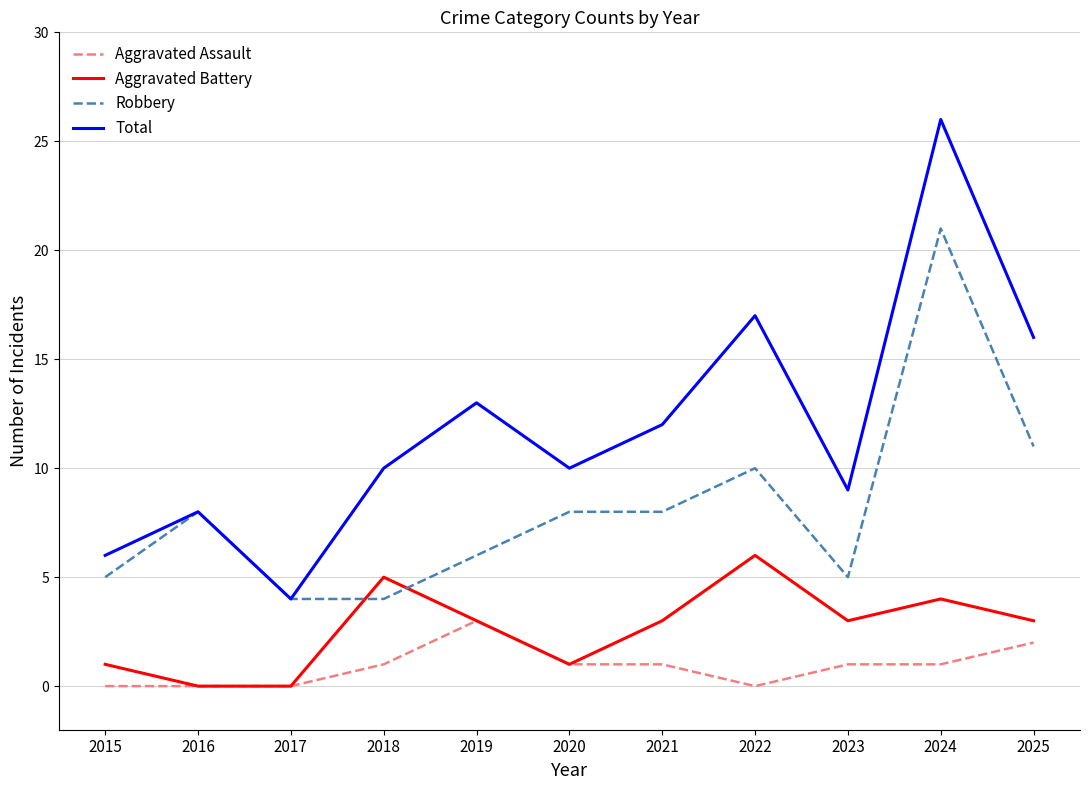

What is the difference between the highest and lowest values at 2018?

9